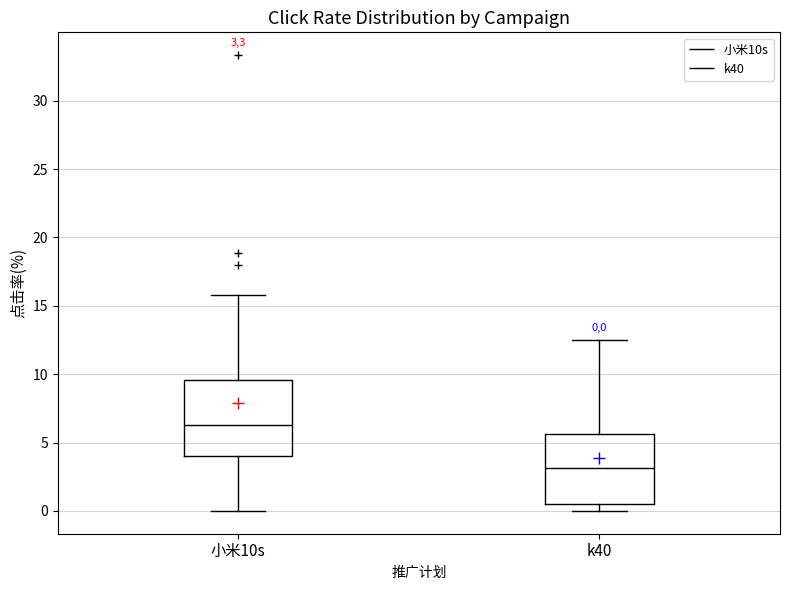

Which box's median line is the highest?

小米10s